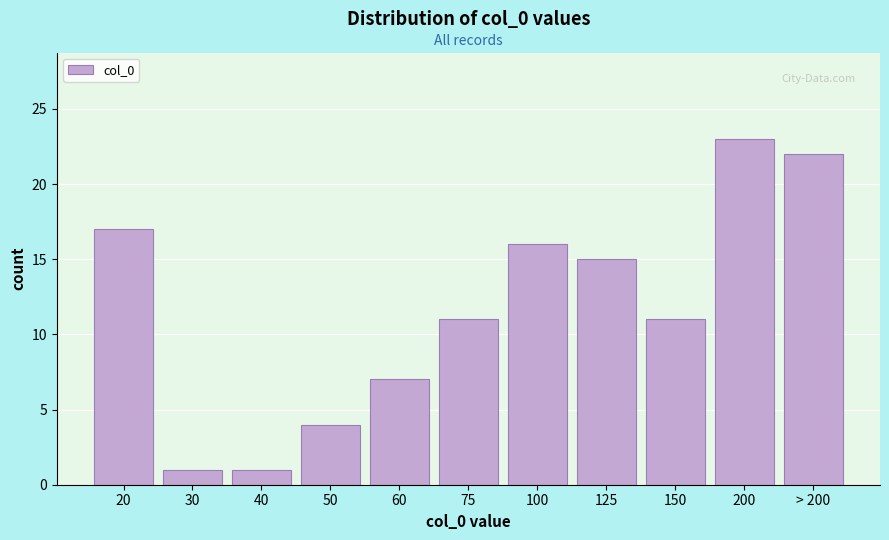

Reading left to right, transcribe all the data shown in this chart.

20=17	30=1	40=1	50=4	60=7	75=11	100=16	125=15	150=11	200=23	> 200=22